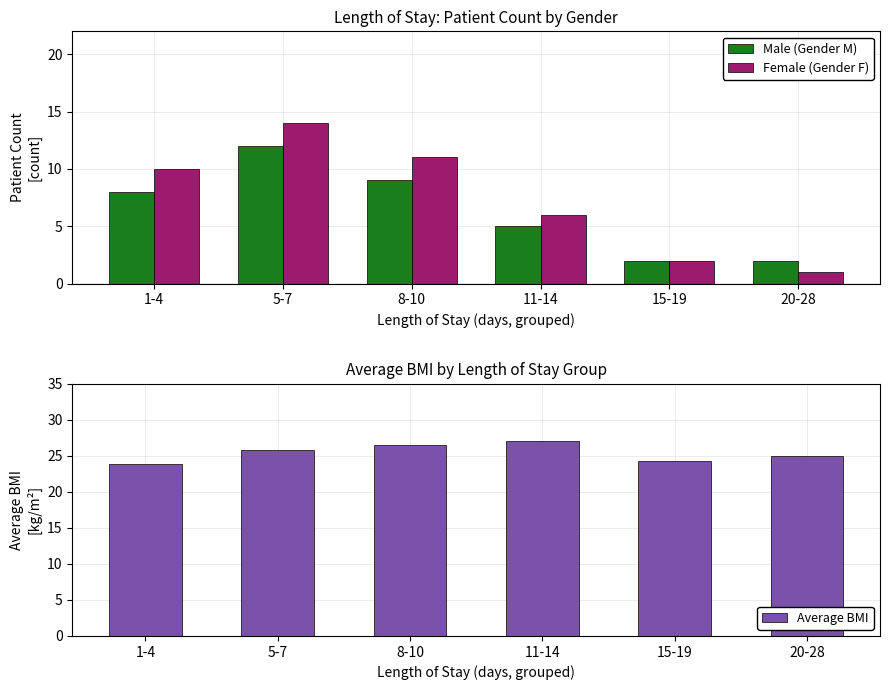

Between 1-4 and 15-19, which is larger?

1-4